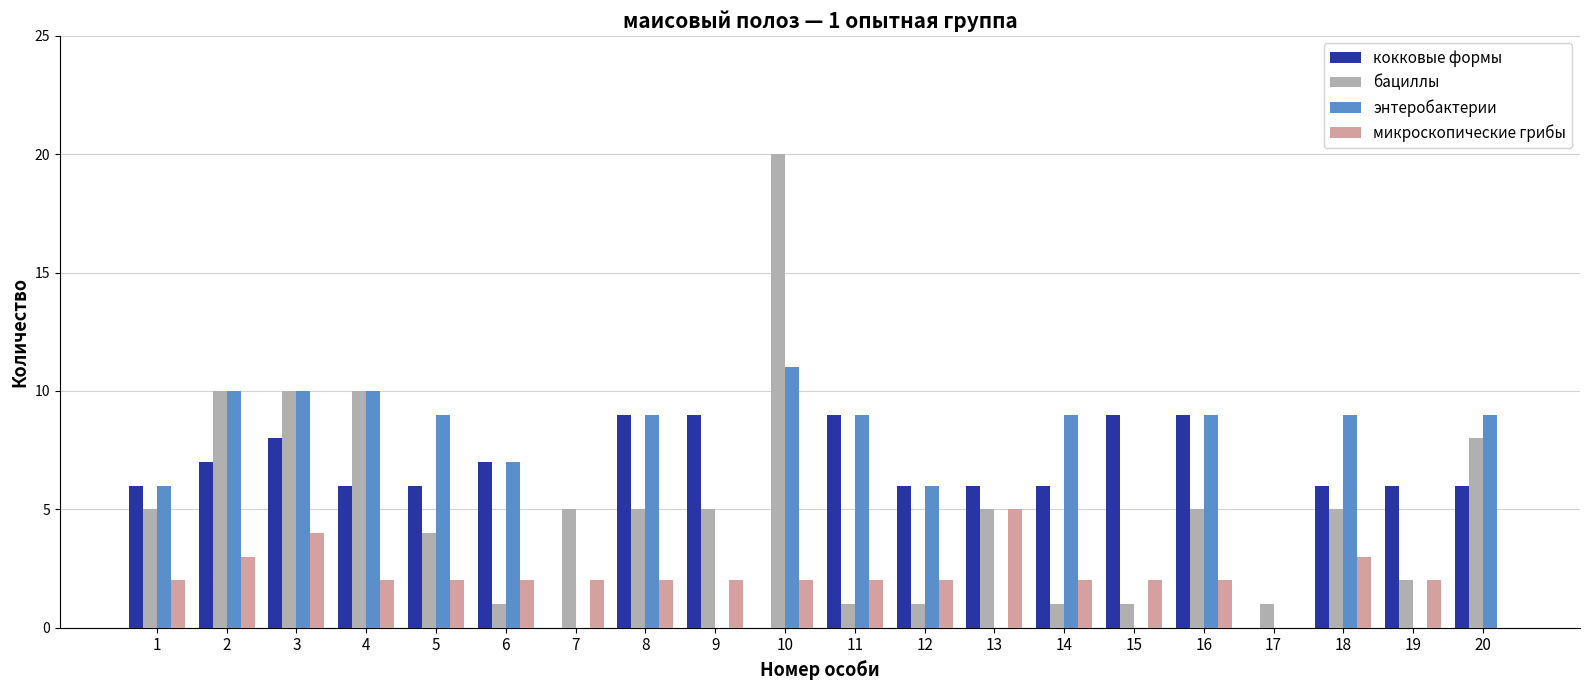

What is the sum of all микроскопические грибы values?

43